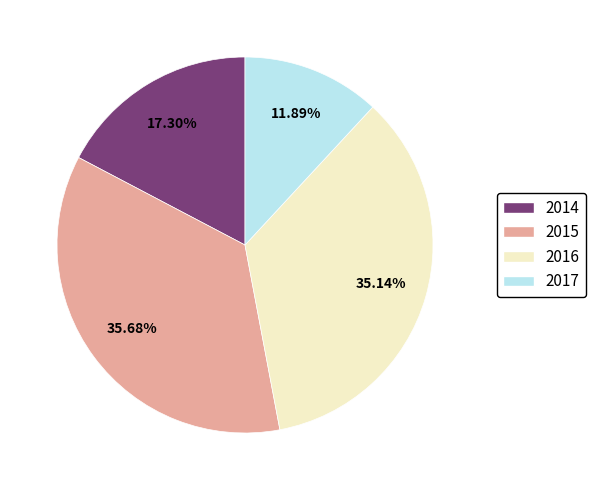

To the nearest percent, what is the difference between the largest and smallest slice percentages?

24%